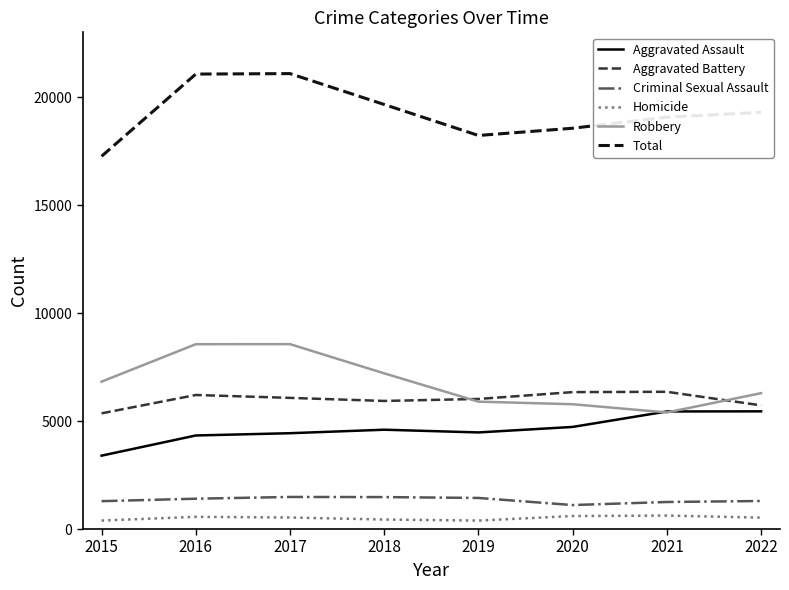

What is the sum of the Criminal Sexual Assault values at 2021 and 2020?

2362